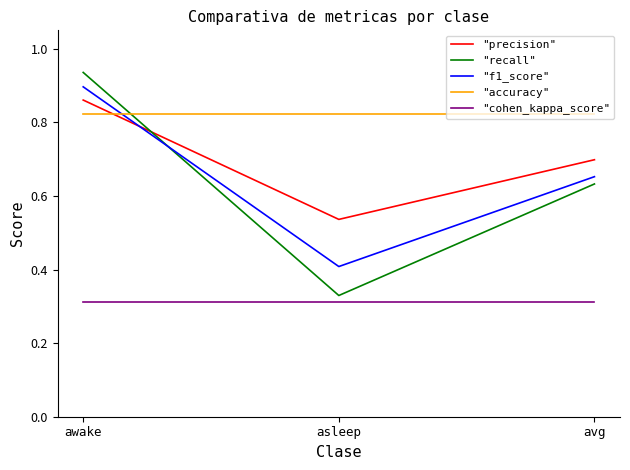

List the labels in order of "precision" value, largest first.

awake, avg, asleep